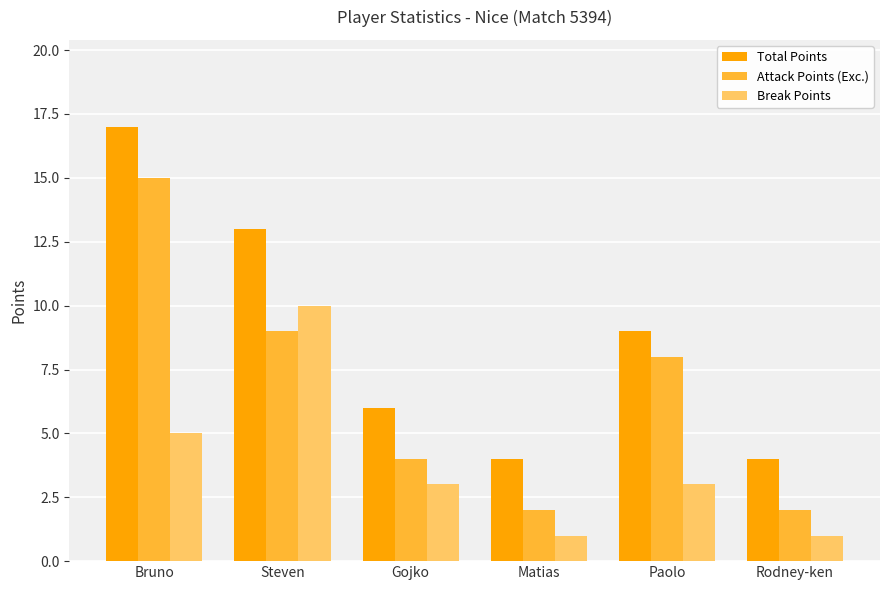

Reading left to right, what are all the values shown in this chart?

Total Points: Bruno=17	Steven=13	Gojko=6	Matias=4	Paolo=9	Rodney-ken=4
Attack Points (Exc.): Bruno=15	Steven=9	Gojko=4	Matias=2	Paolo=8	Rodney-ken=2
Break Points: Bruno=5	Steven=10	Gojko=3	Matias=1	Paolo=3	Rodney-ken=1